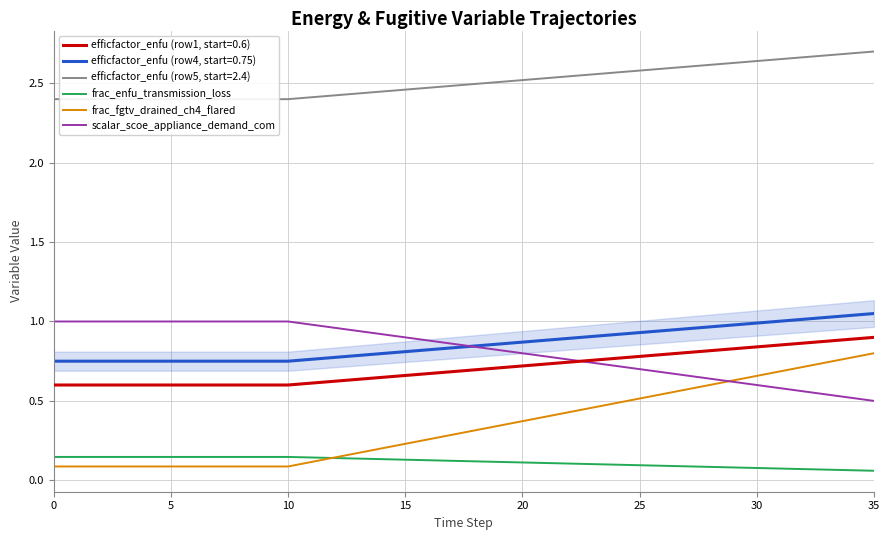

True or false: scalar_scoe_appliance_demand_com and frac_enfu_transmission_loss cross at least once.

False